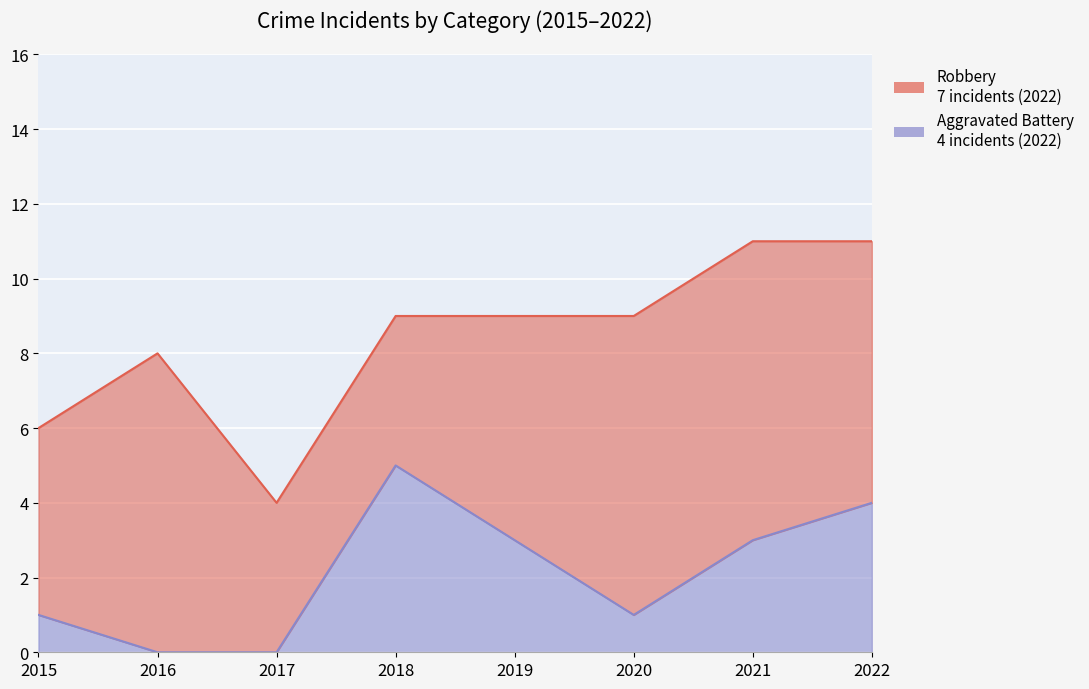

The chart shows a value of 1 at 2020. True or false?

False